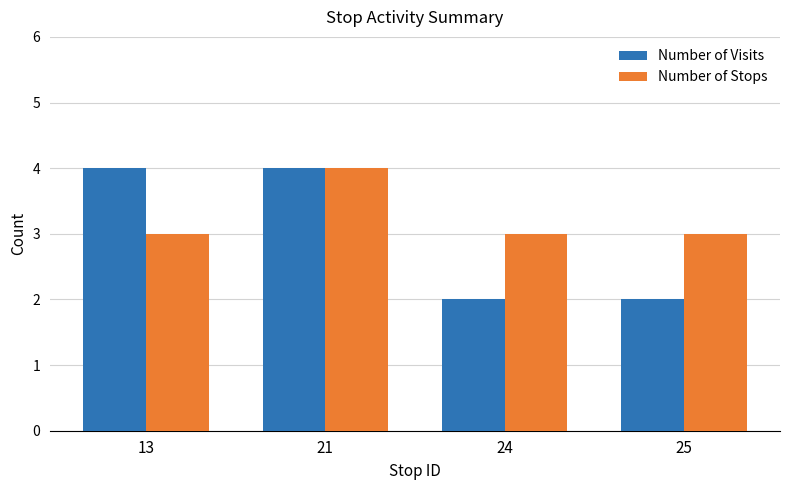

What are all the series names shown in the legend?

Number of Visits, Number of Stops